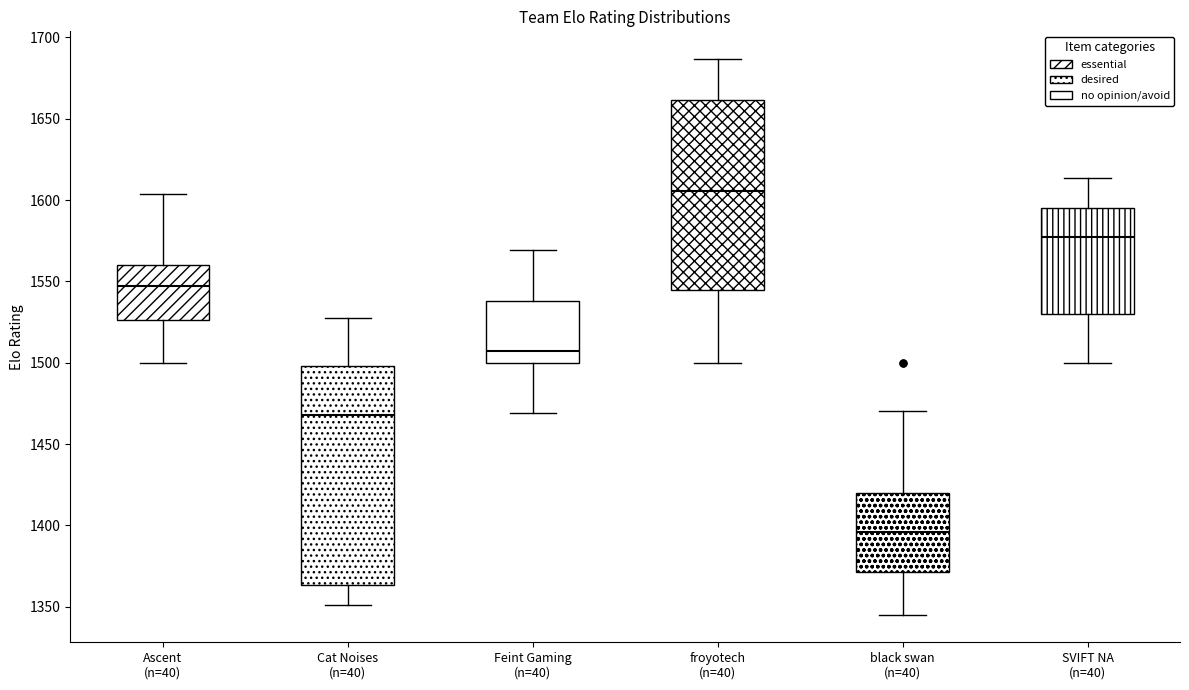

Which box's median line is the highest?

froyotech (n=40)